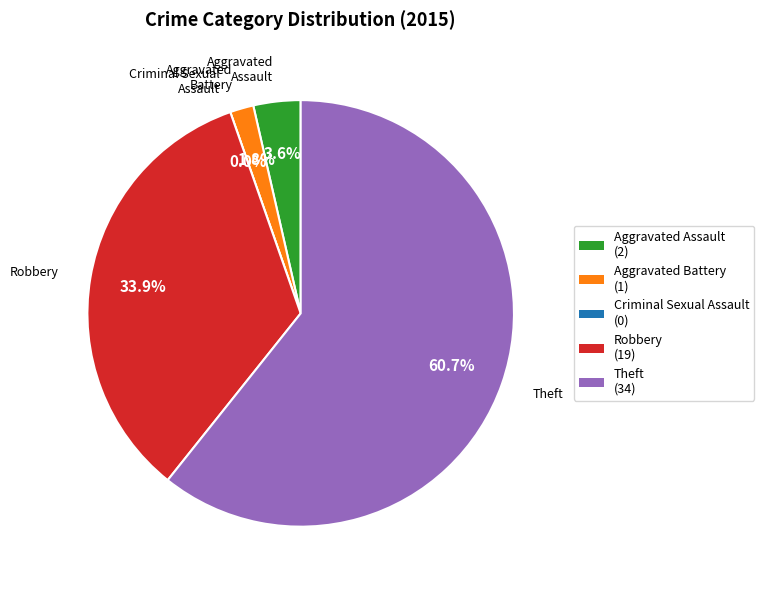

To the nearest percent, what is the average slice percentage?

20%